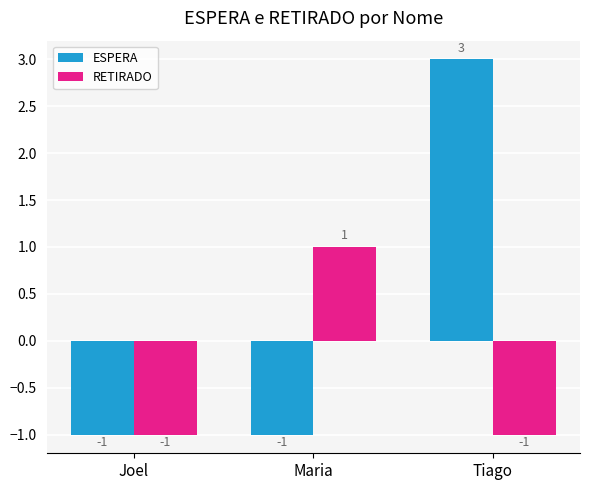

Which series has the widest spread of values?

ESPERA